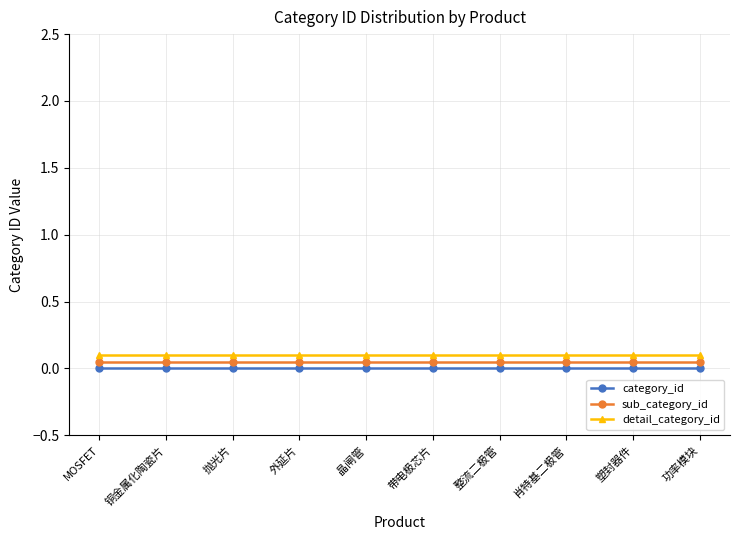

Reading left to right, transcribe all the data shown in this chart.

category_id: MOSFET=0.0	铜金属化陶瓷片=0.0	抛光片=0.0	外延片=0.0	晶闸管=0.0	带电极芯片=0.0	整流二极管=0.0	肖特基二极管=0.0	塑封器件=0.0	功率模块=0.0
sub_category_id: MOSFET=0.1	铜金属化陶瓷片=0.1	抛光片=0.1	外延片=0.1	晶闸管=0.1	带电极芯片=0.1	整流二极管=0.1	肖特基二极管=0.1	塑封器件=0.1	功率模块=0.1
detail_category_id: MOSFET=0.1	铜金属化陶瓷片=0.1	抛光片=0.1	外延片=0.1	晶闸管=0.1	带电极芯片=0.1	整流二极管=0.1	肖特基二极管=0.1	塑封器件=0.1	功率模块=0.1